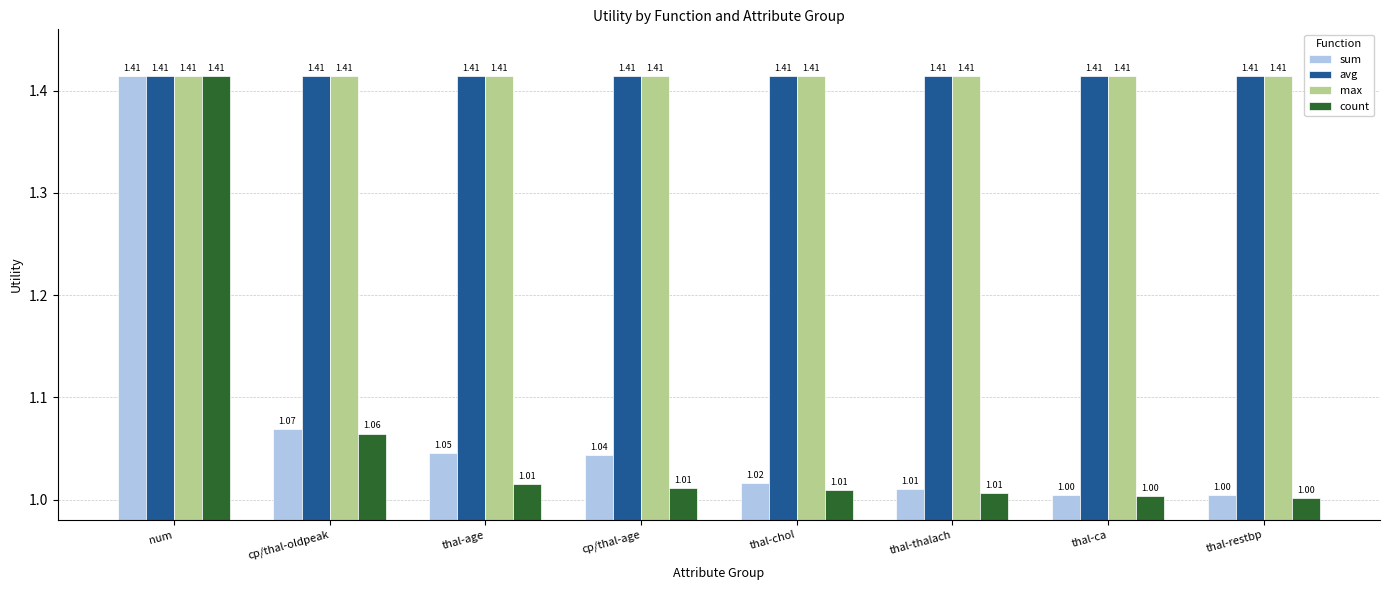

At which category is the sum across all series the highest?

num